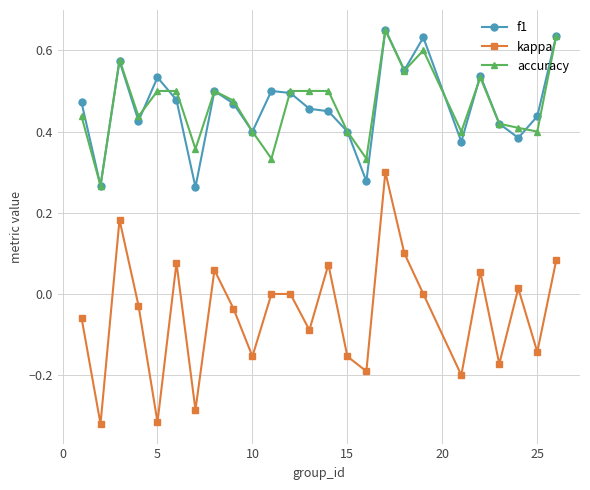

True or false: f1 and kappa intersect in this chart.

False